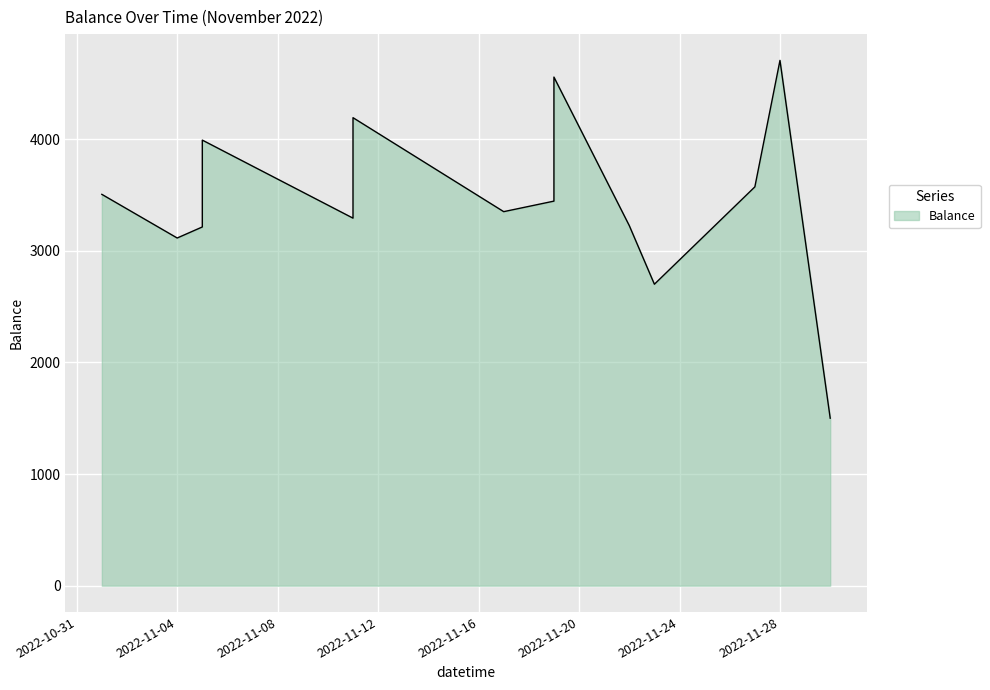

What is the maximum value shown in the chart?

4705.3